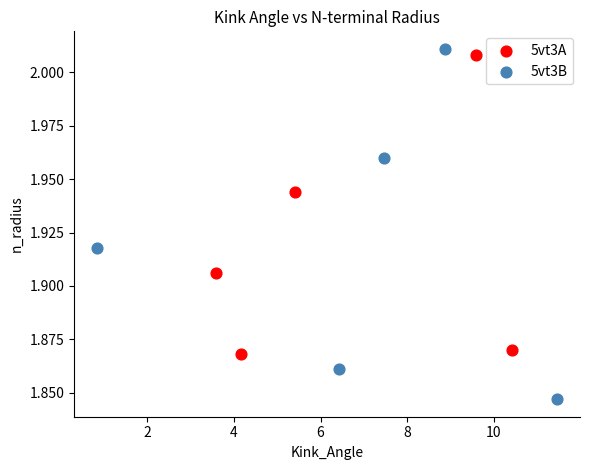

Which series contains the lowest Y value?

5vt3B